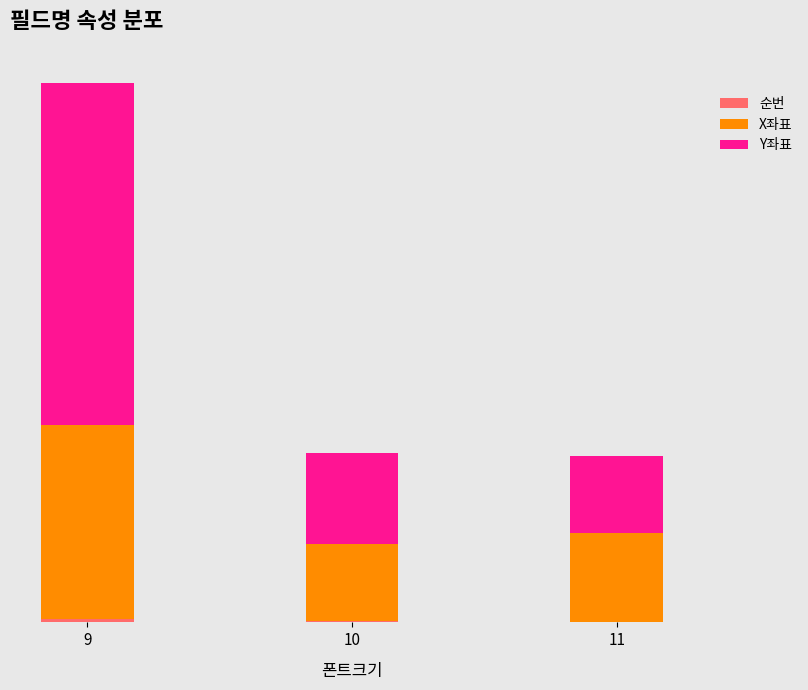

Count the number of data series in this chart.

3